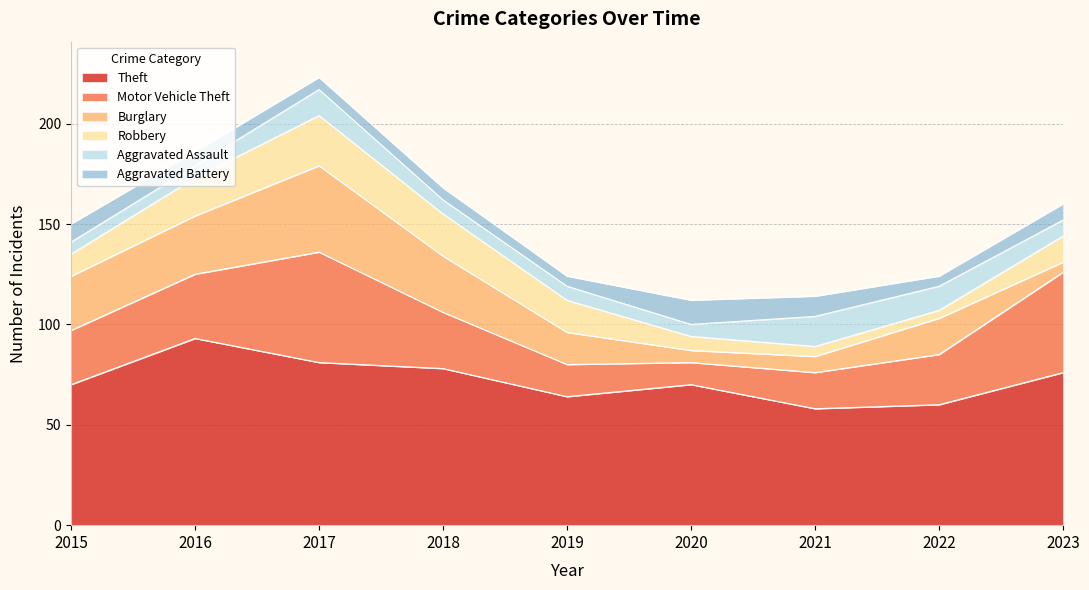

Where is the first local maximum for Motor Vehicle Theft?

2017